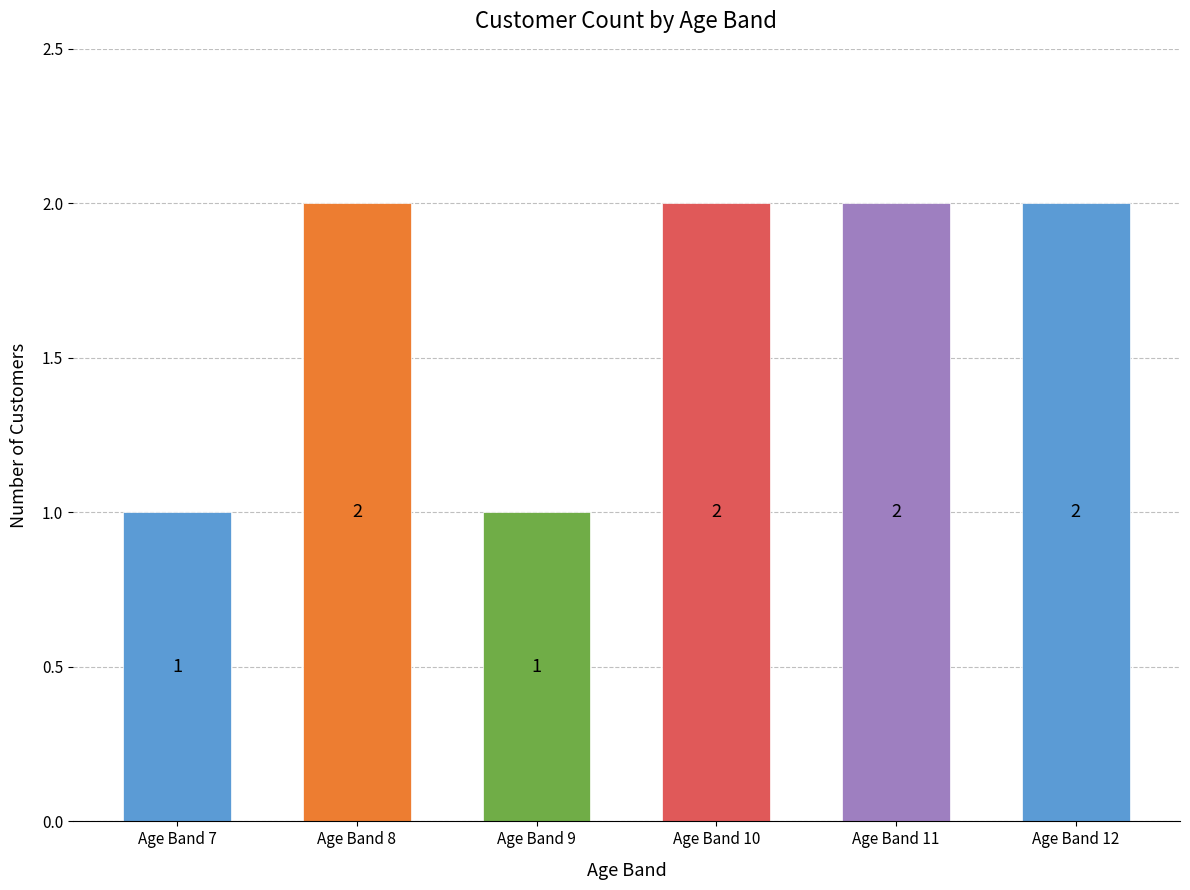

What is the change in value from Age Band 7 to Age Band 11?

+1